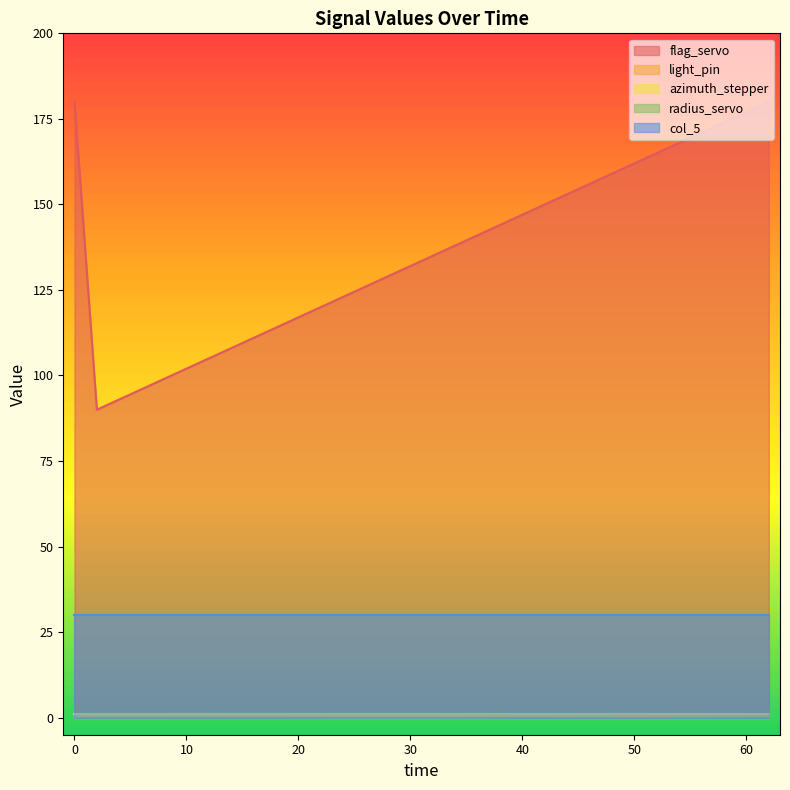

Does the chart have visible grid lines?

No